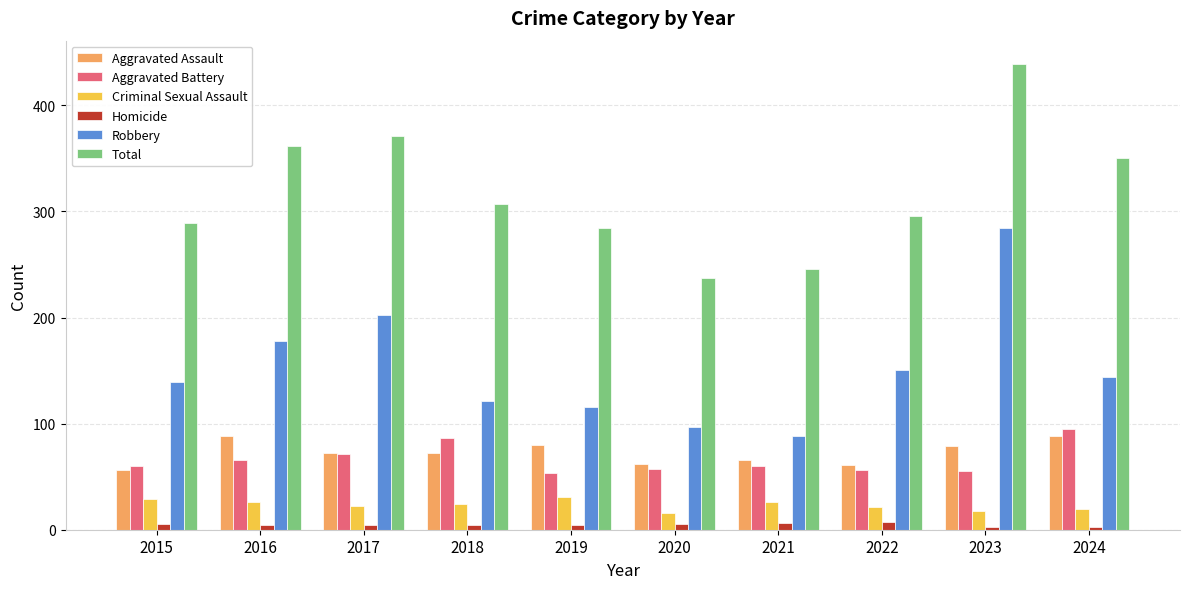

What is the value of the Homicide bar at the 9th from the left?

3